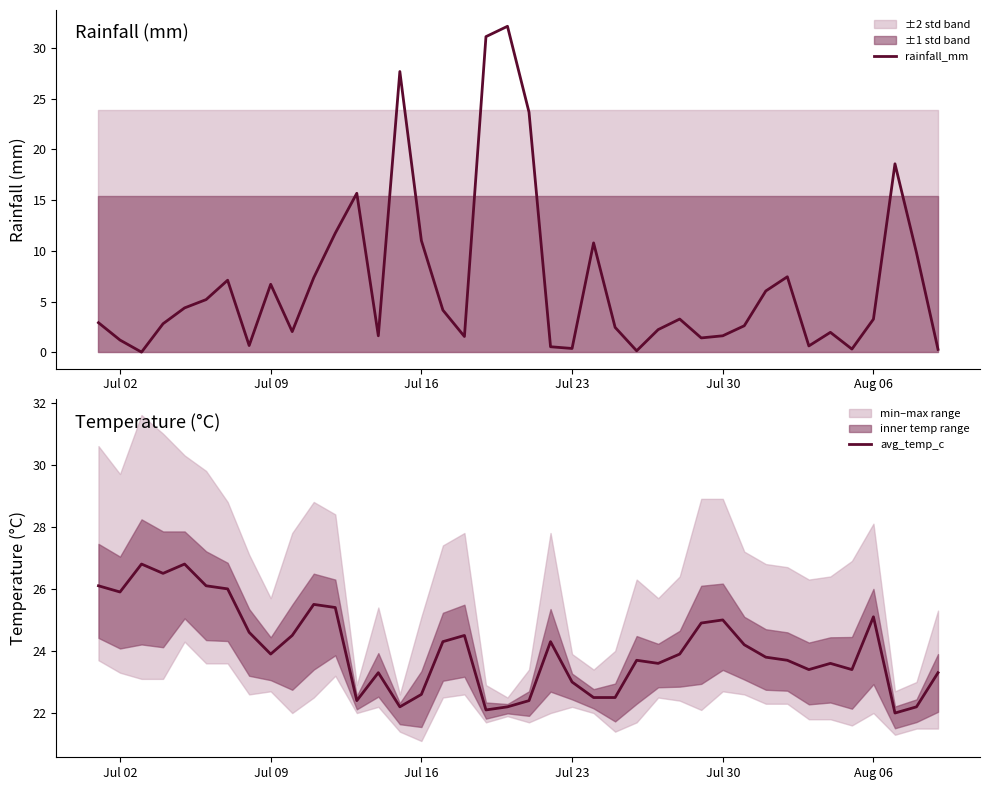

At how many categories does at least one series exceed 25?

13